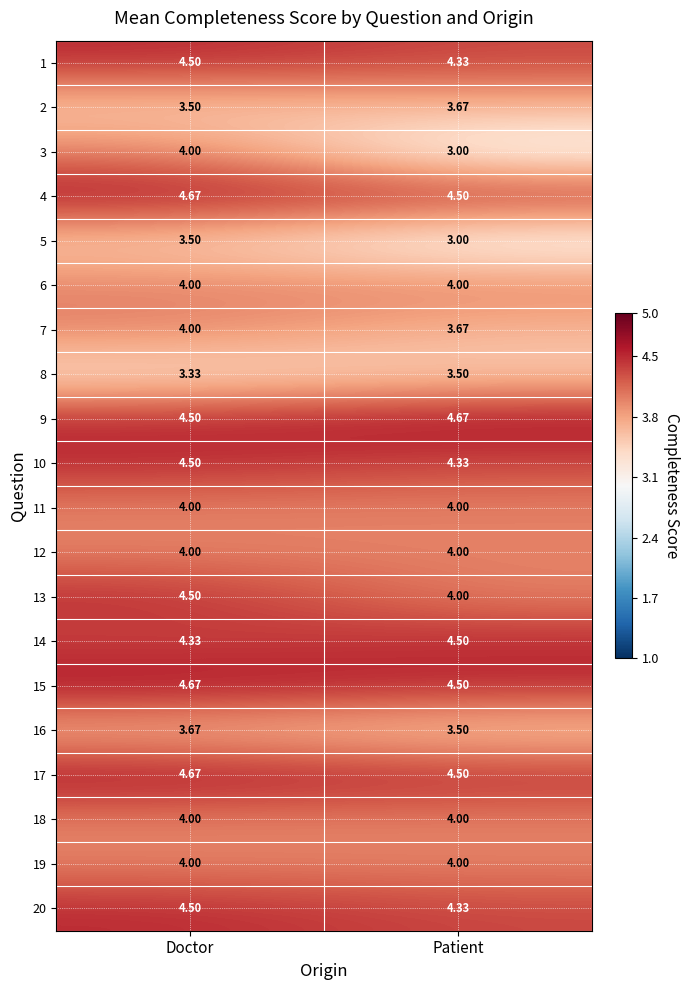

At which category is the sum across all series the highest?

Doctor